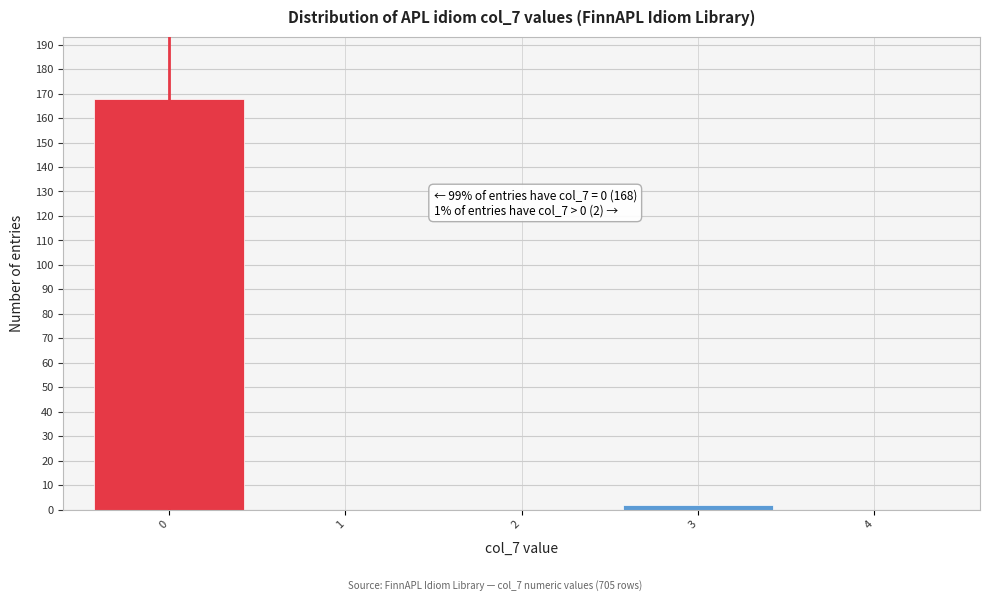

Reading left to right, extract all data points from this chart.

0=168	1=0	2=0	3=2	4=0